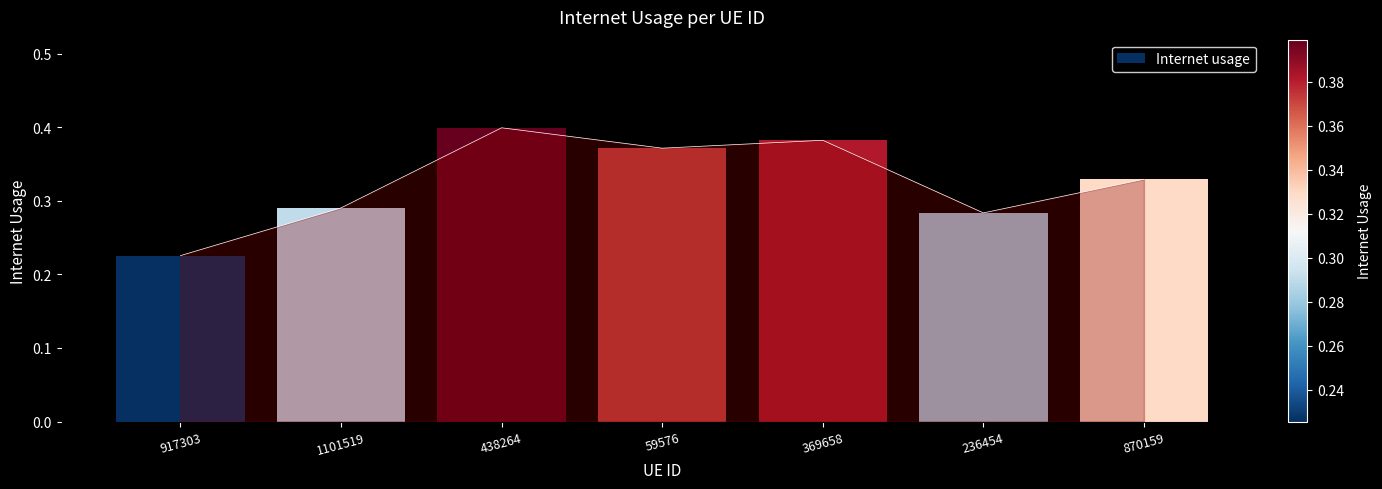

Read the value at 870159.

0.3